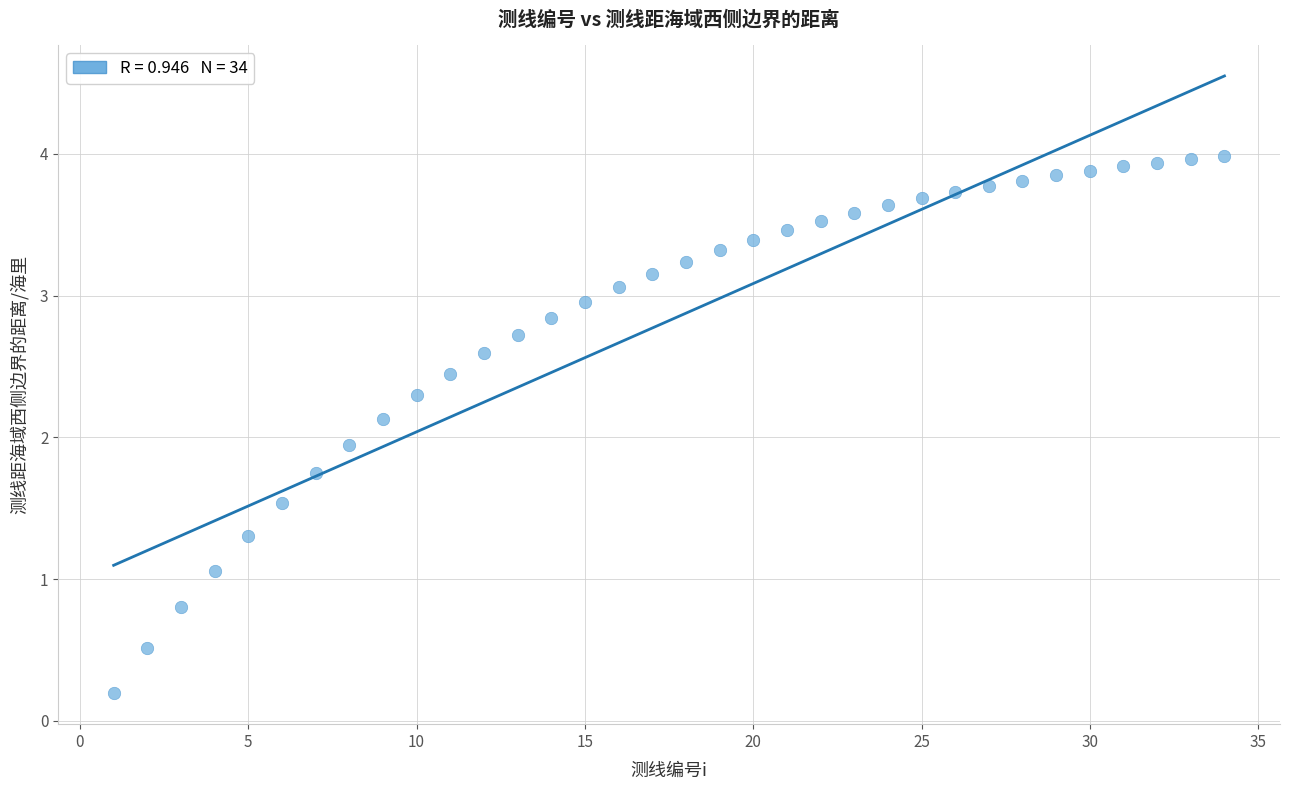

What is the range of X values (max minus min)?

33.0